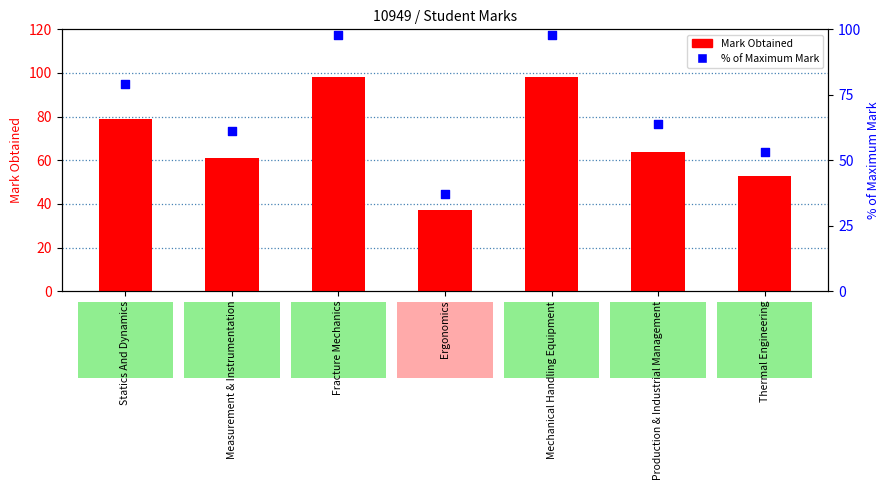

Which series has the largest total across all categories?

Mark Obtained